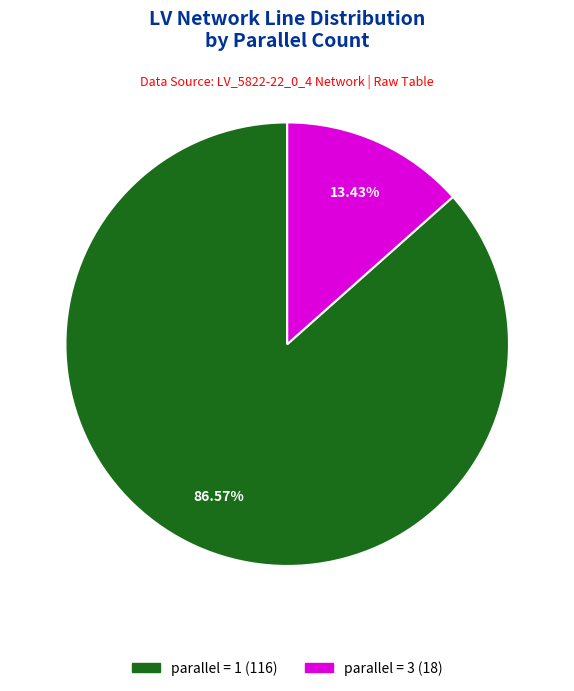

Which slice is the largest?

parallel_1